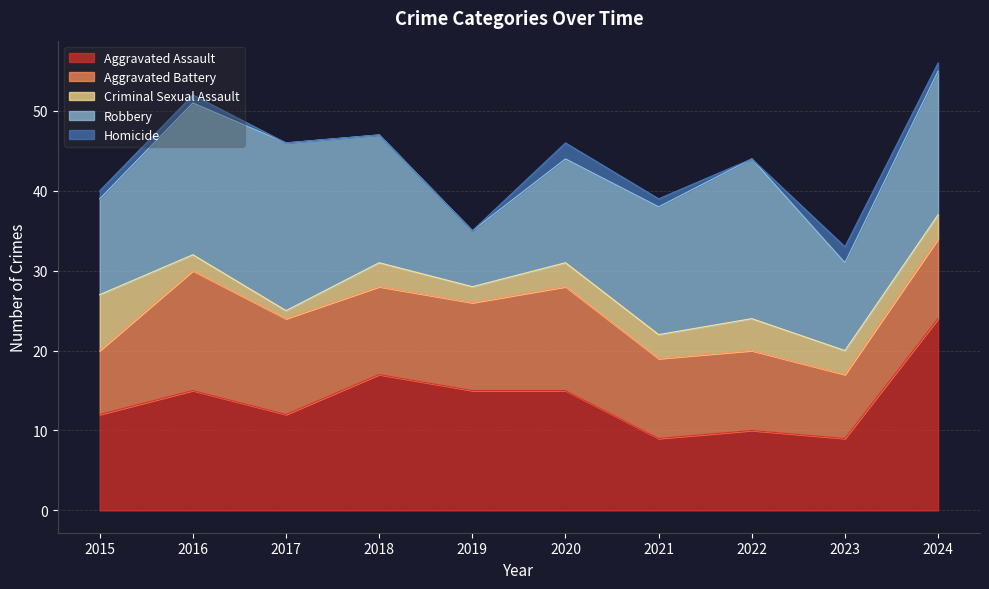

What is the difference between the Homicide values at 2020 and 2022?

2